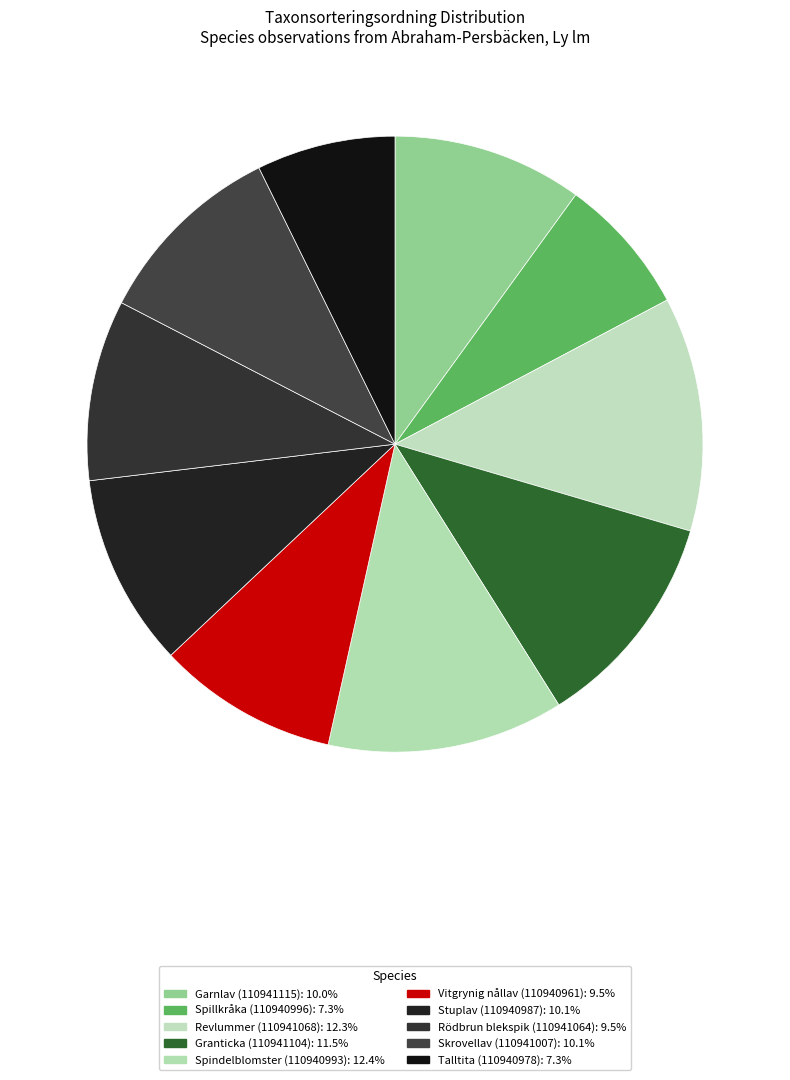

What percentage is NOT represented by Garnlav (110941115)?

90.0%